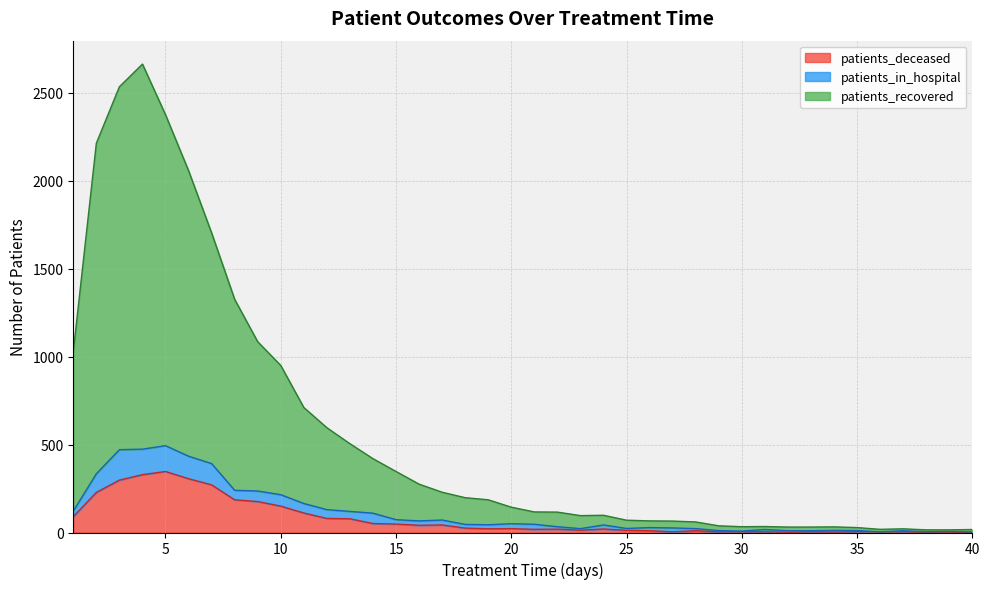

How many distinct data groups are displayed?

3